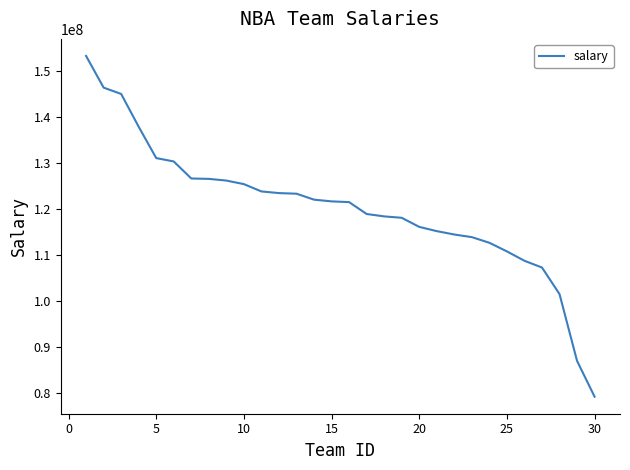

What is the difference between the maximum and minimum values?

73991416